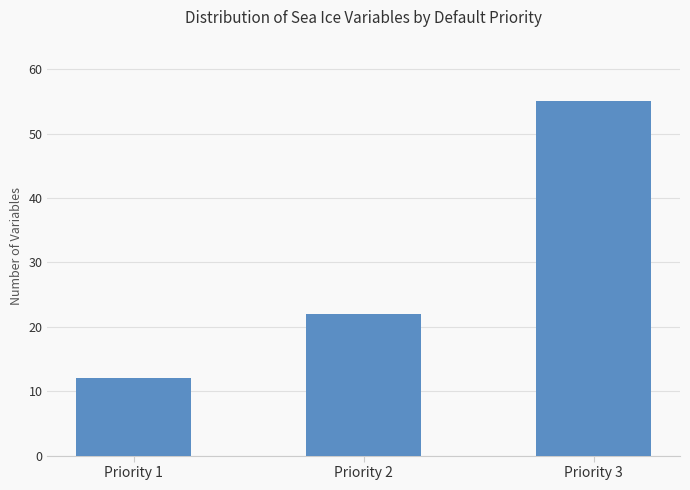

Is it true that the value at Priority 3 is 55?

True